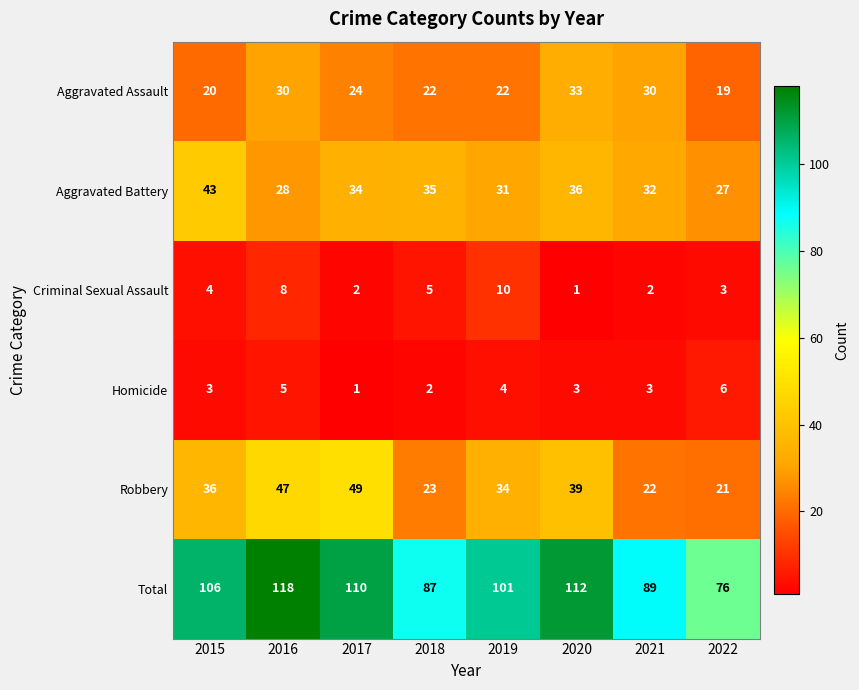

At which category is the sum across all series the highest?

2016